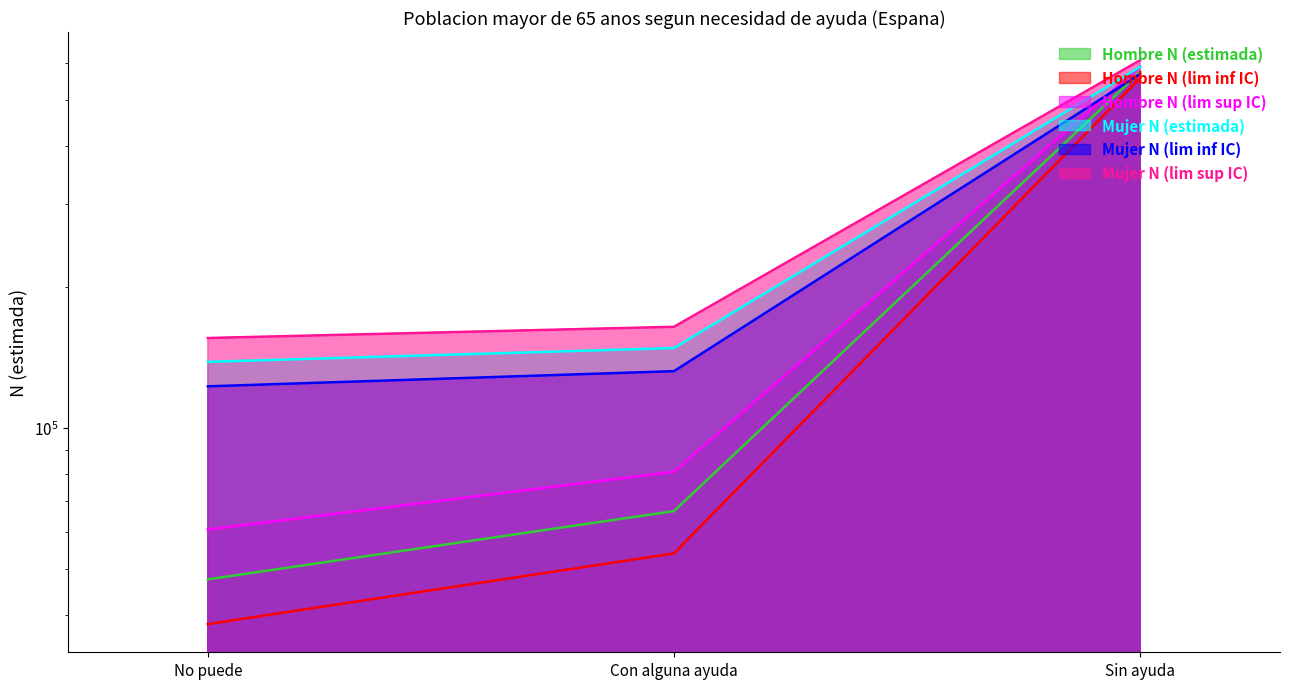

How many lines are shown in the chart?

6